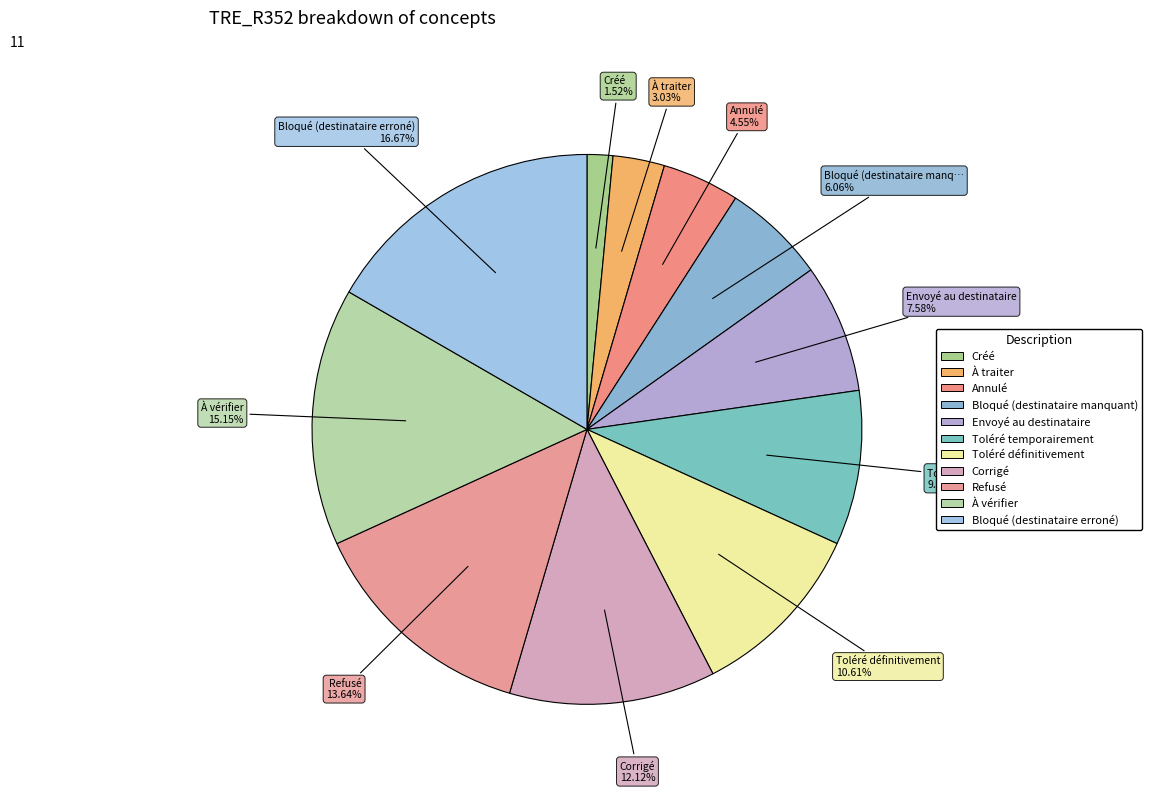

Combined, what portion of the pie is Annulé and Toléré définitivement?

15.2%